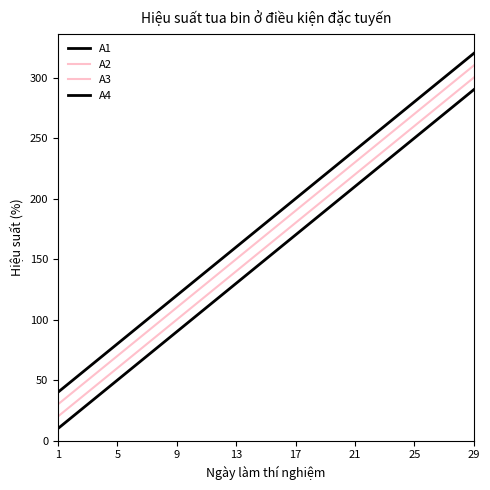

Rank the series by their average value, from highest to lowest.

A4, A3, A2, A1